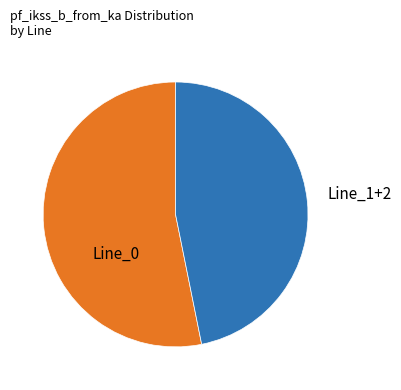

Is there a majority slice in this chart?

Yes